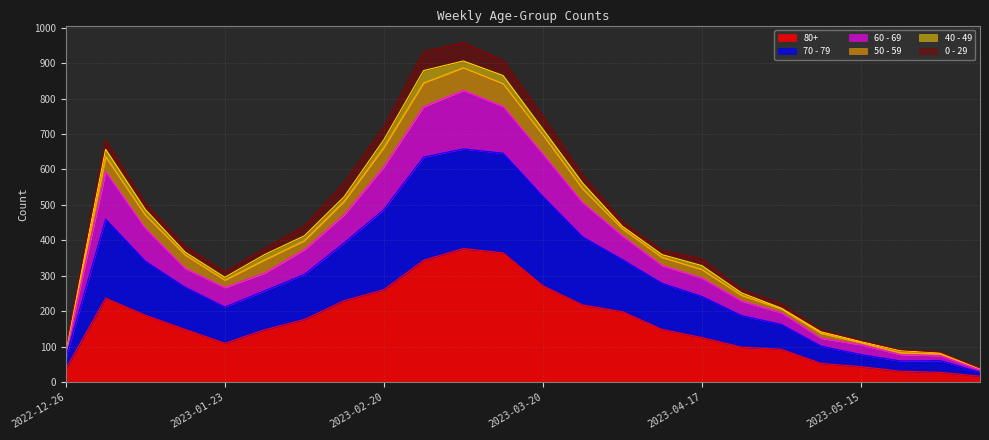

How many lines are shown in the chart?

6